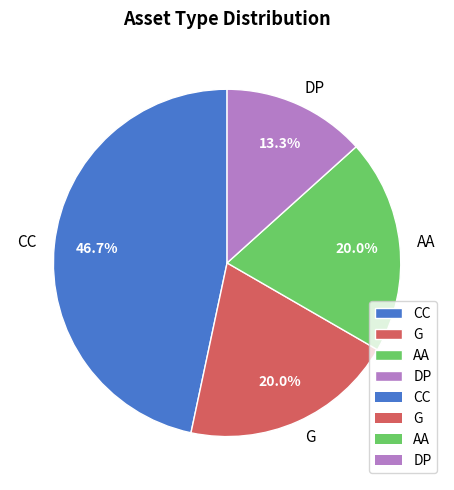

What percentage do DP and G together represent?

33.3%